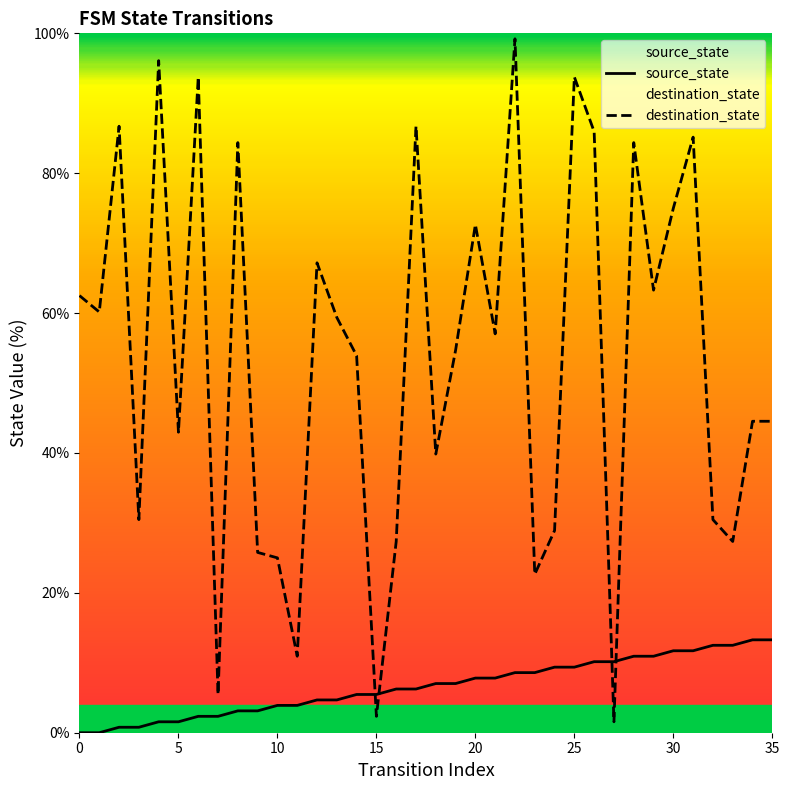

How many lines are shown in the chart?

2